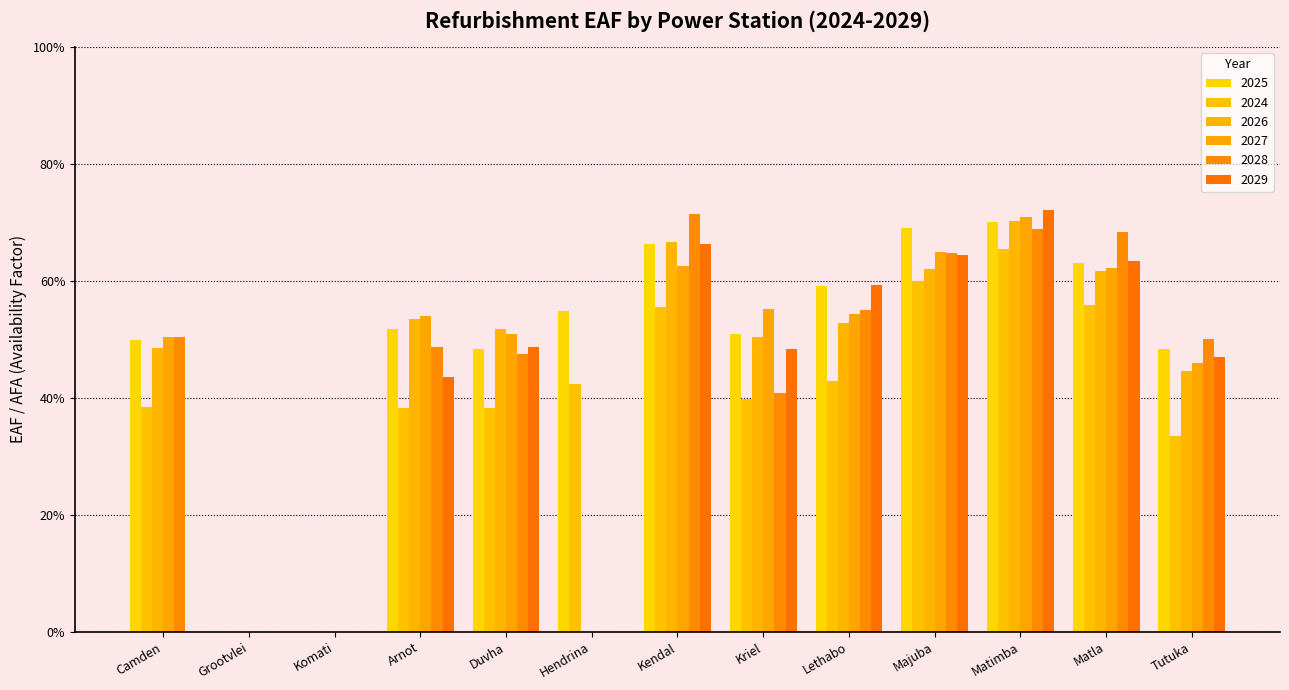

Does the chart contain stacked bars?

No